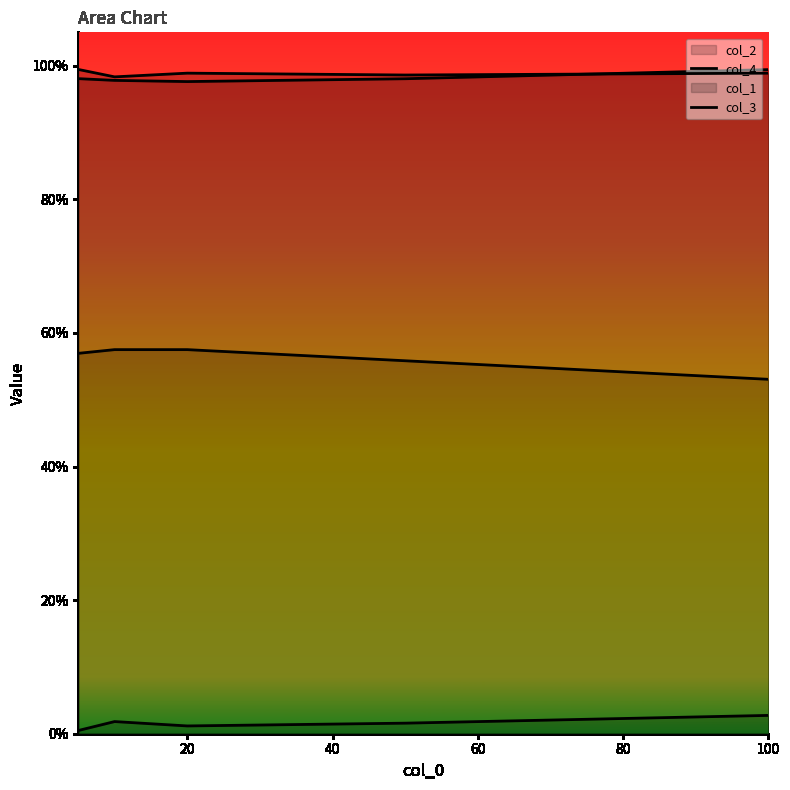

Does the chart display data point markers on the line(s)?

No